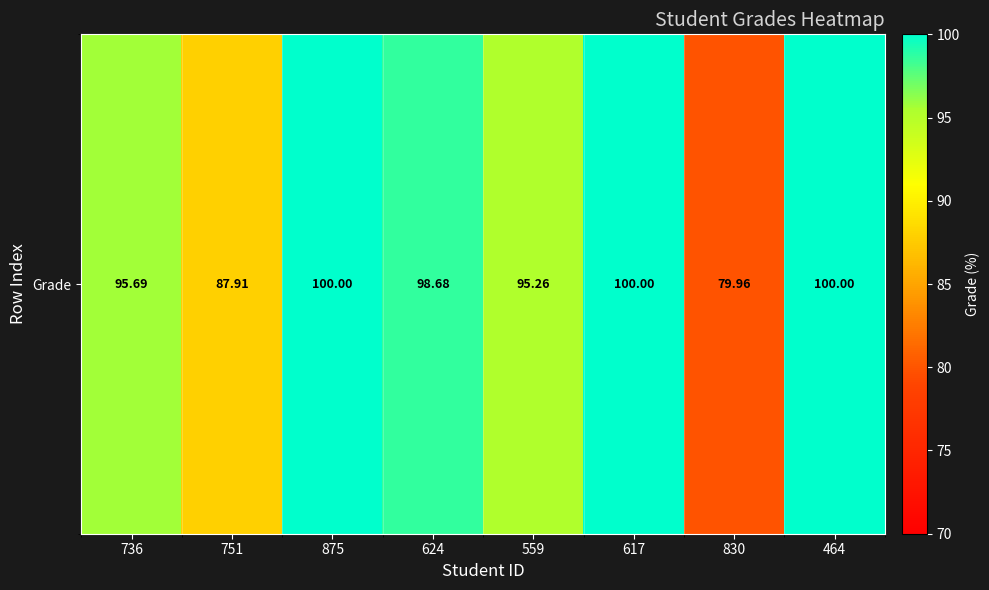

The chart shows a value of 100.0 at 617. True or false?

True